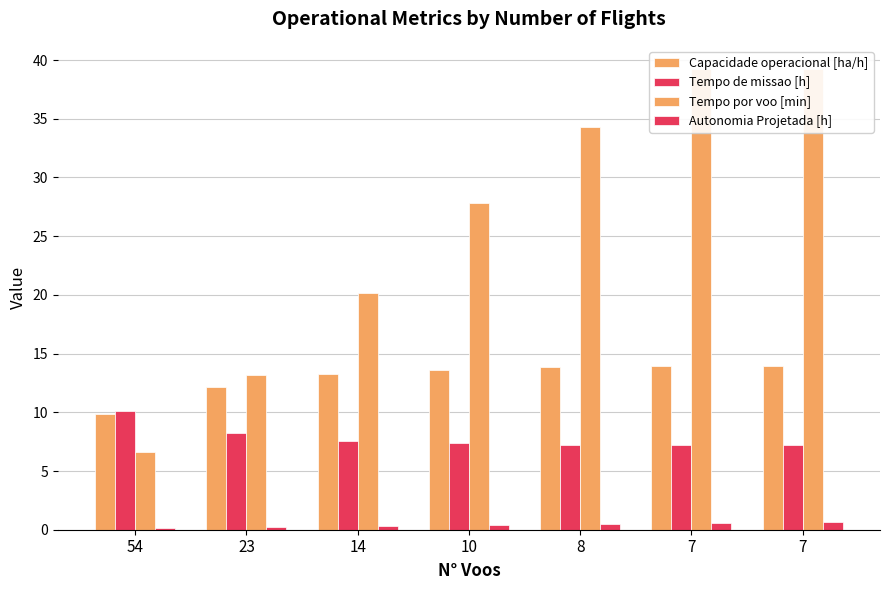

What is the maximum value shown in the chart?

39.2